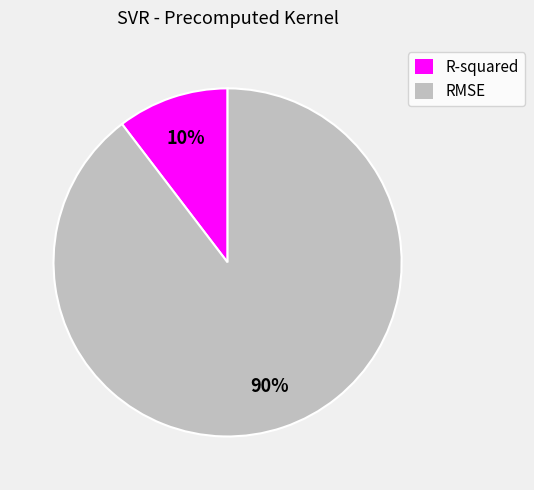

To the nearest percent, what portion does RMSE represent?

90%